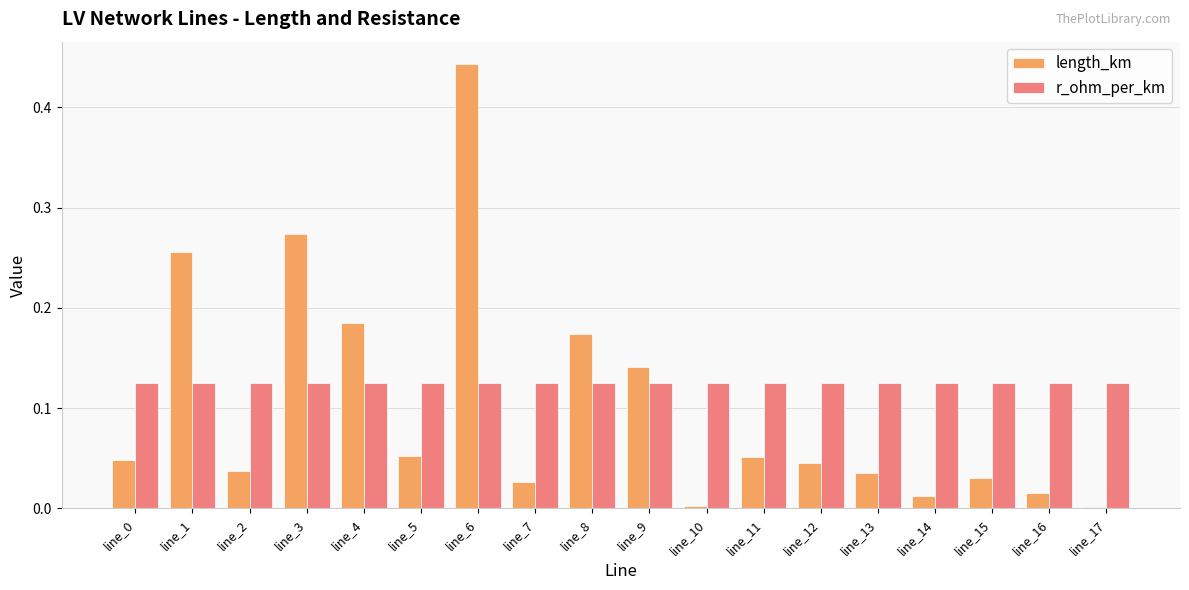

Rank the series at line_11 from highest to lowest value.

r_ohm_per_km, length_km